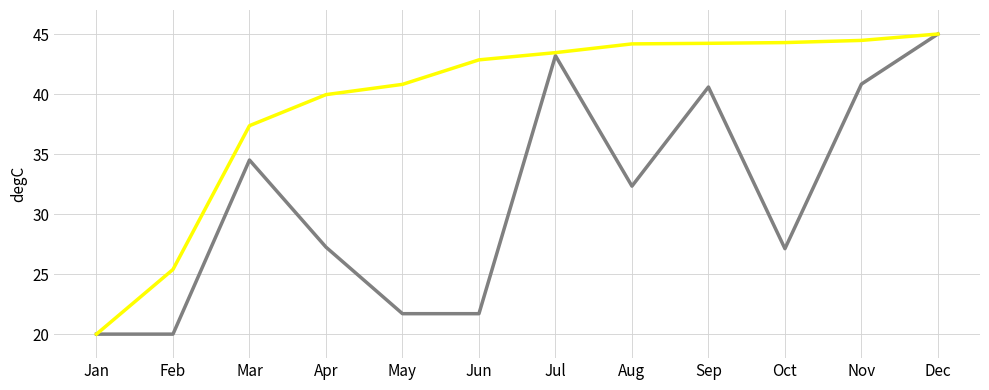

At which category is the sum across all series the highest?

Dec